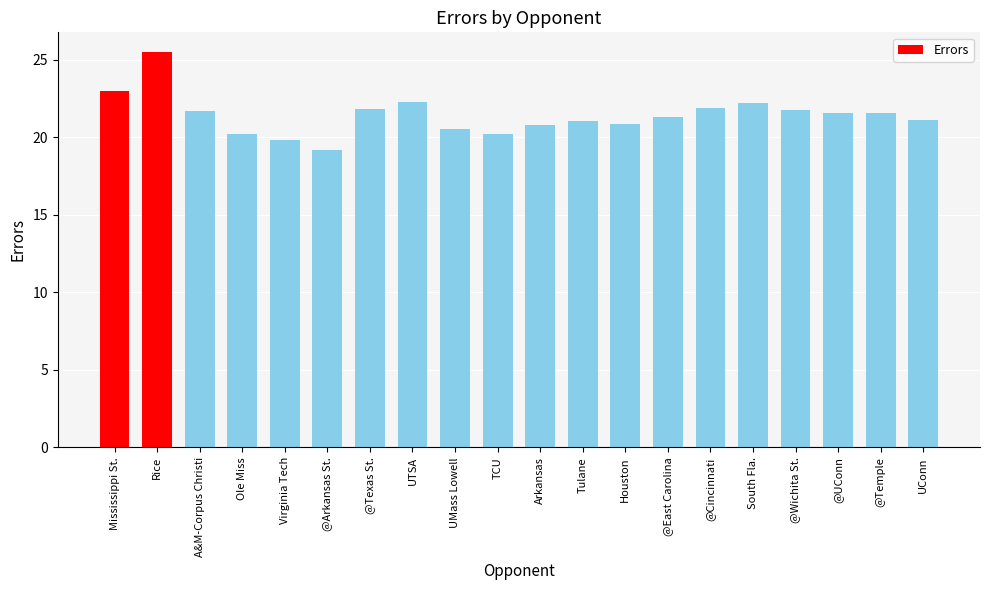

At which label does the data first exceed 21?

Mississippi St.